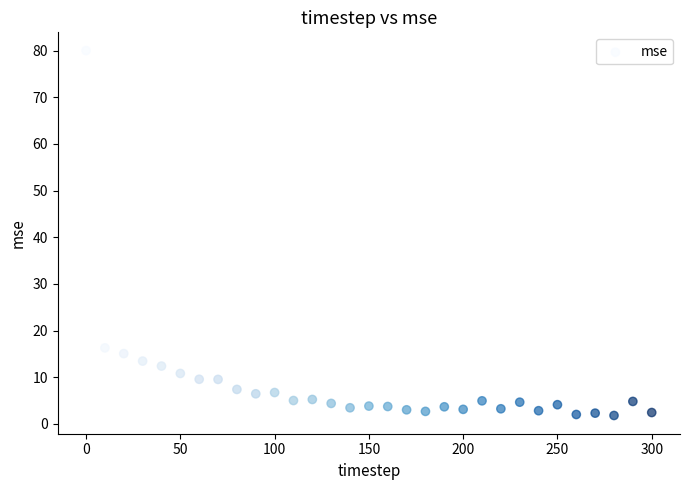

What is the range of Y values (max minus min)?

78.2